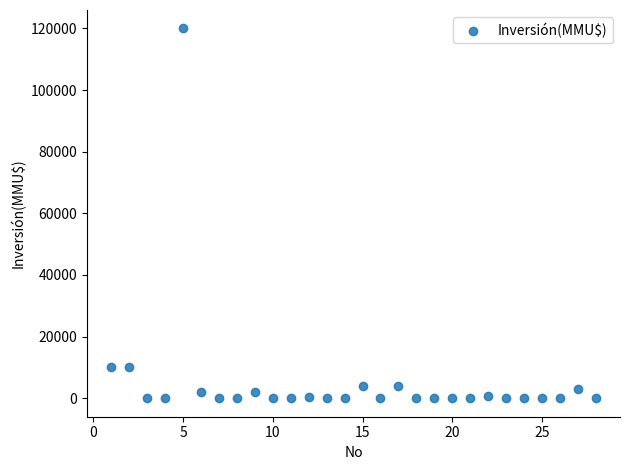

What is the range of X values (max minus min)?

27